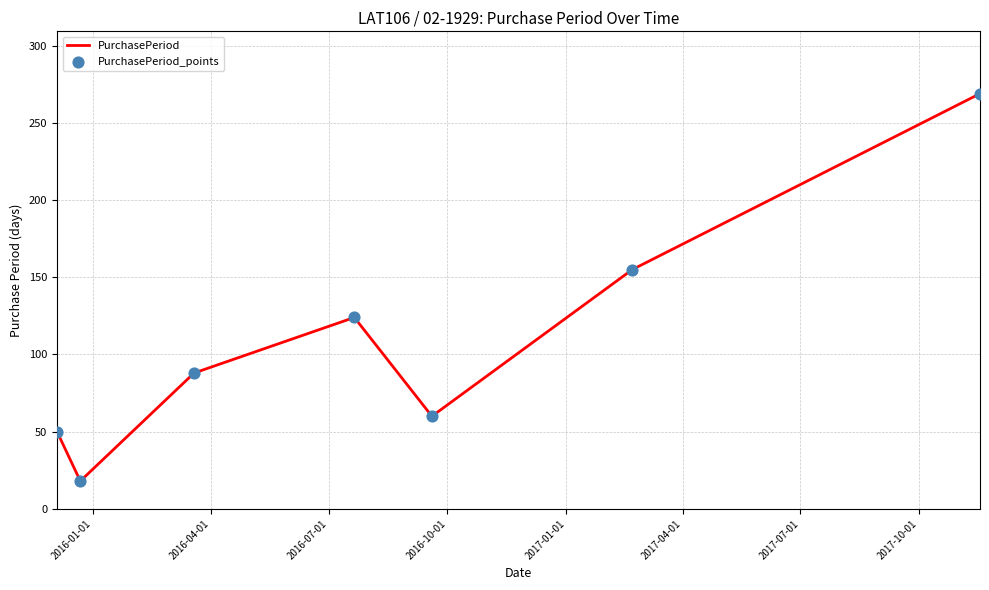

What is the average value?

109